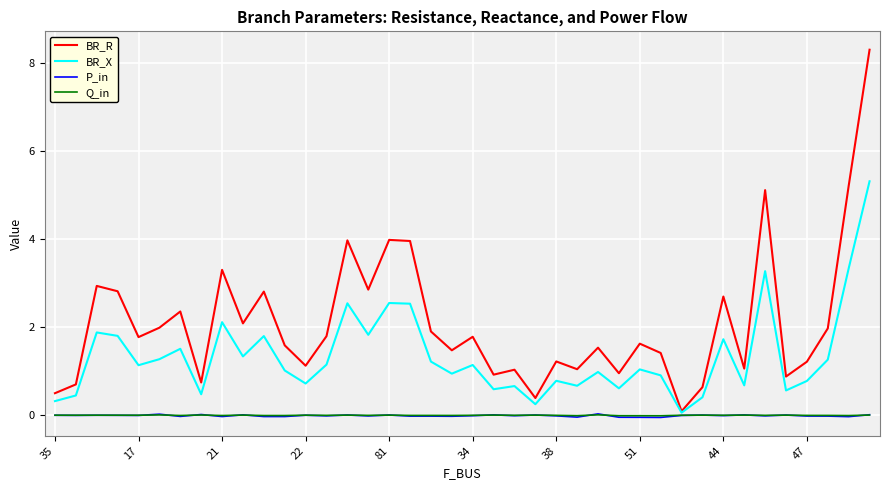

Which series has the widest spread of values?

BR_R